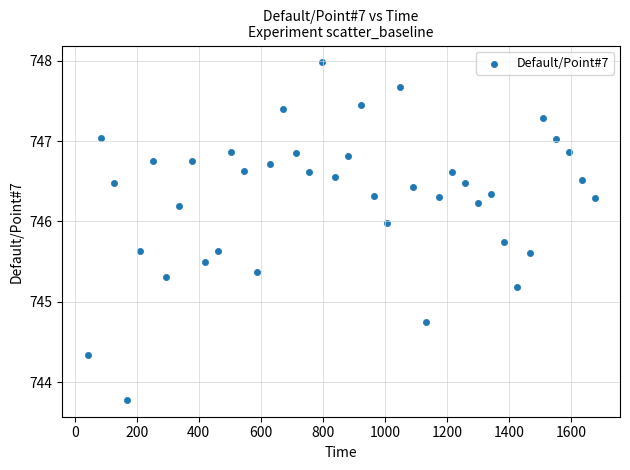

What Y value in the scatter plot is closest to 745?

745.2